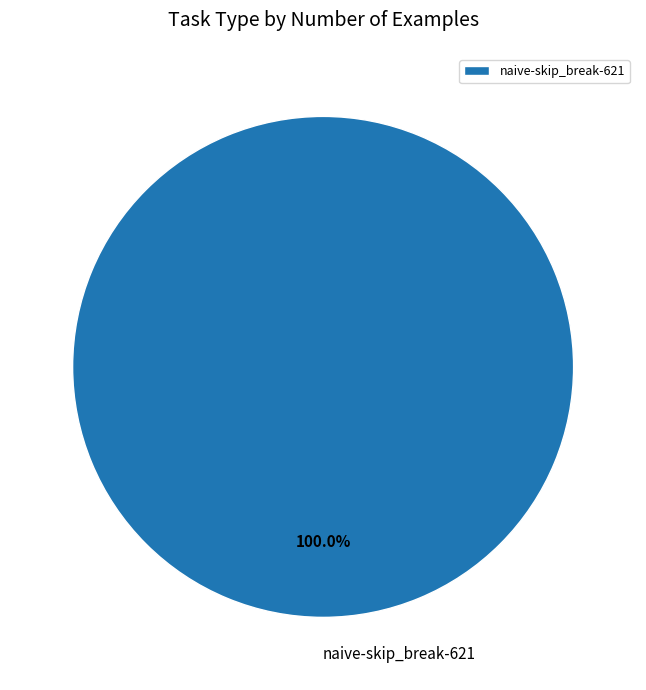

Rank the categories by value from highest to lowest.

naive-skip_break-621